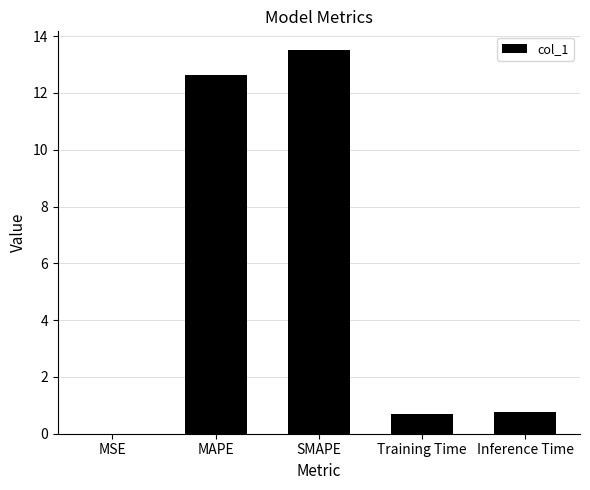

Which label corresponds to the largest value in the chart?

SMAPE